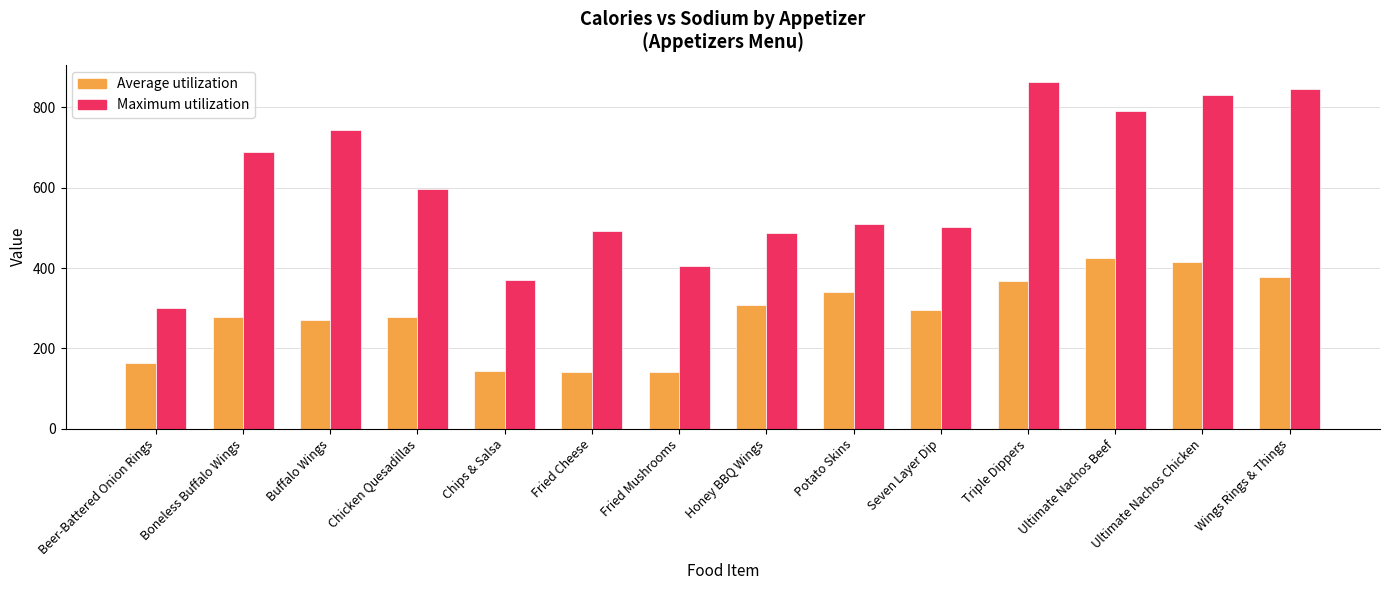

What is the difference between the second highest and minimum values in the Maximum utilization series?

545